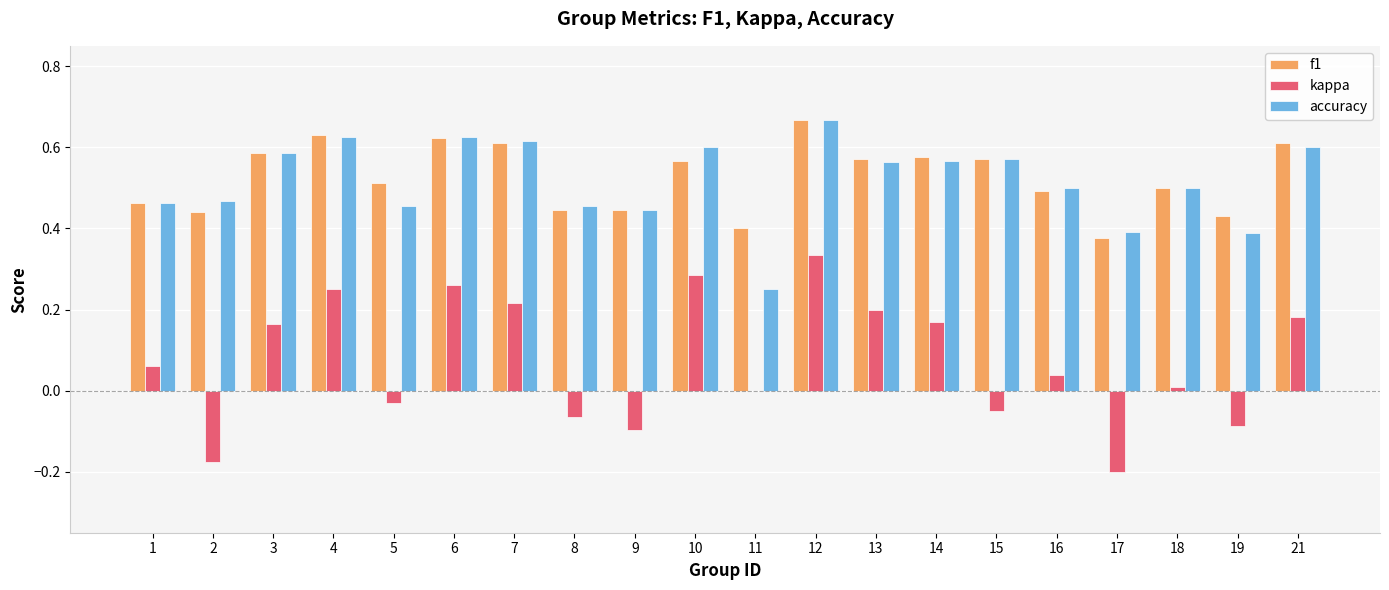

Is the value of accuracy at 9 greater than the value of f1 at 11?

Yes